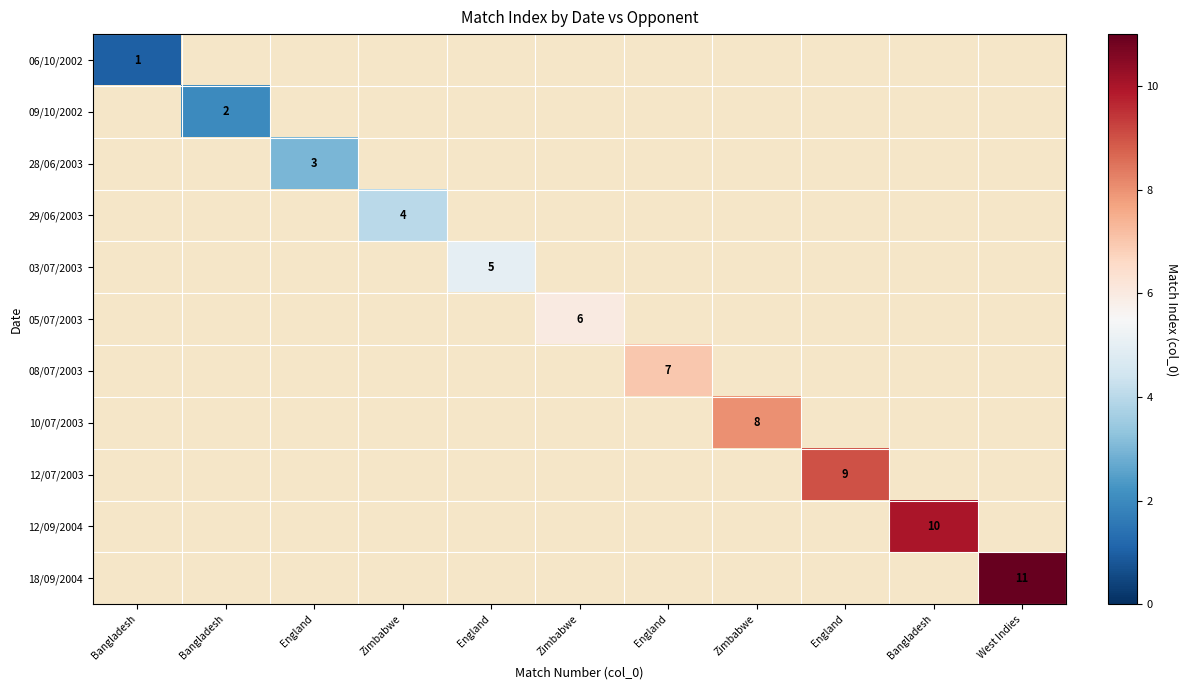

Which category has the lowest value across all series?

Bangladesh